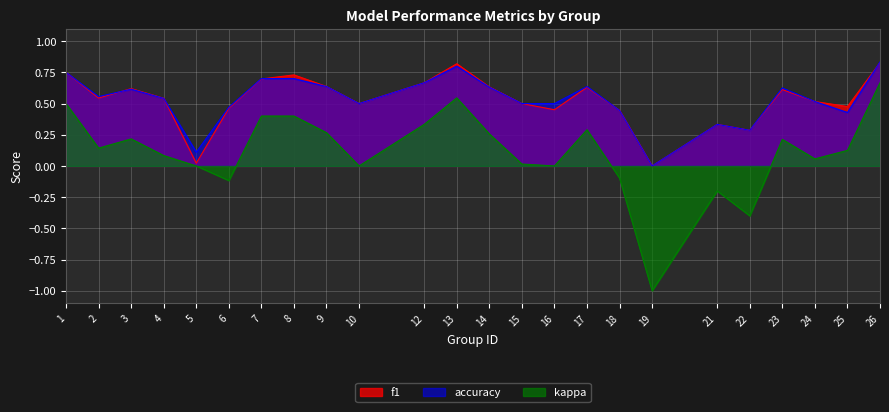

At which category is the sum across all series the highest?

26